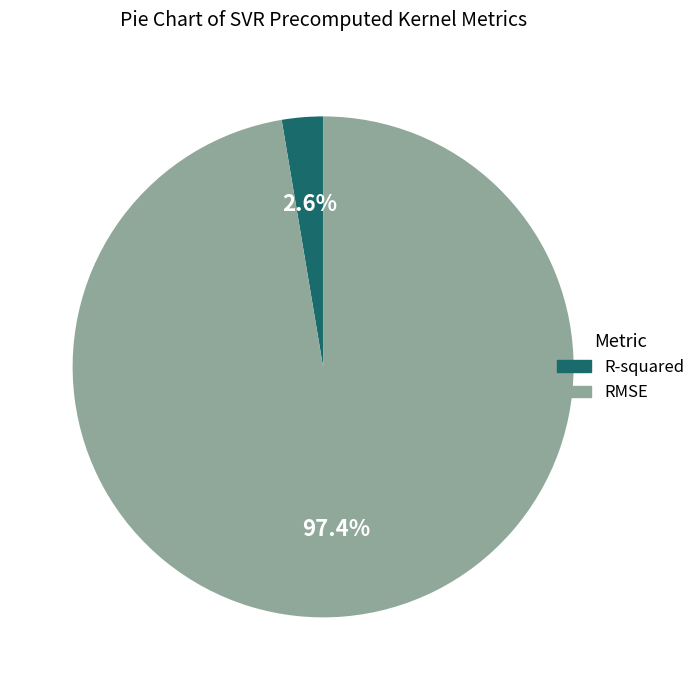

Is RMSE the majority of the pie?

Yes